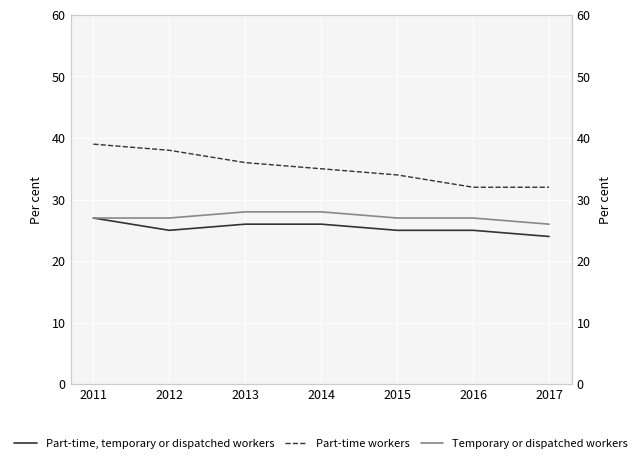

Is it true that Part-time, temporary or dispatched workers equals 0.4 at 2012?

False